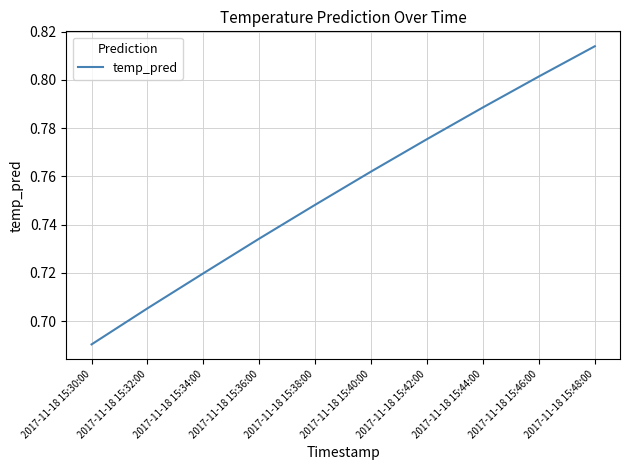

What position from the left is 2017-11-18 15:46:00?

9